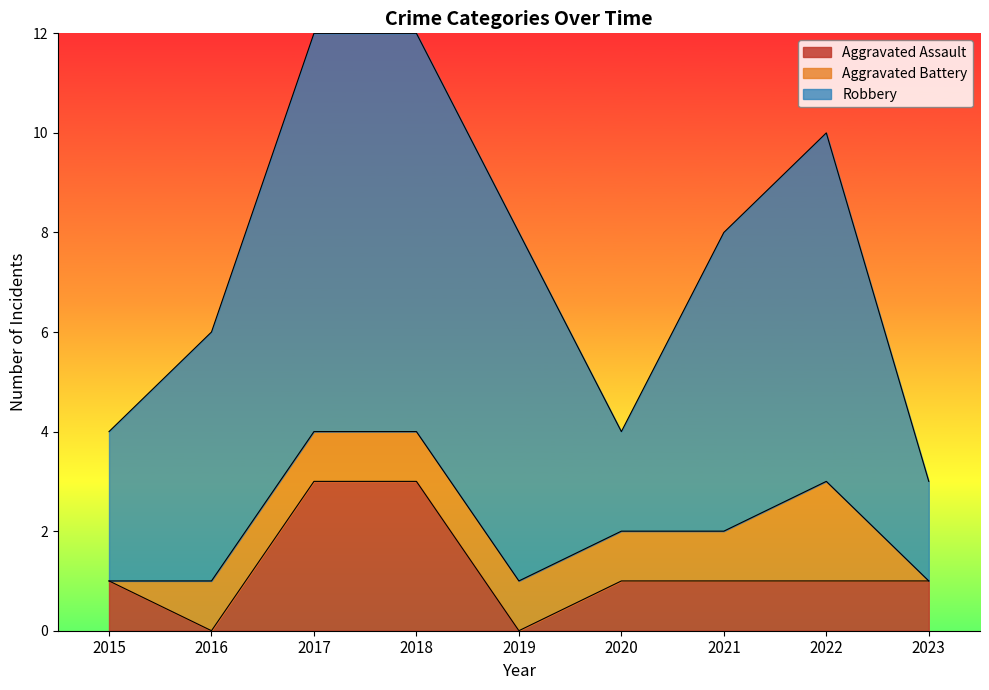

How many values in the Aggravated Assault series exceed 1?

2